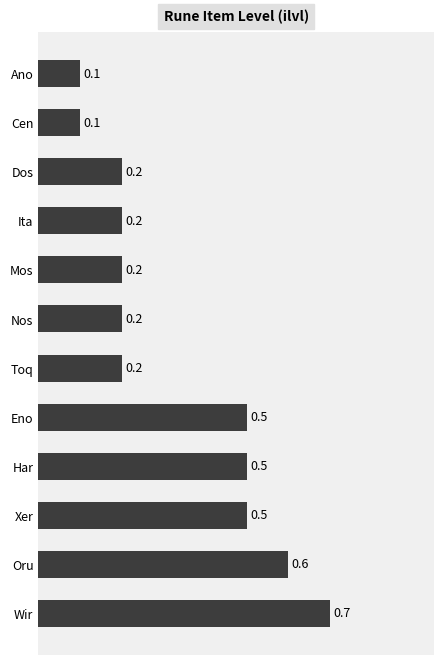

Are the bars grouped side by side (vs. stacked)?

No